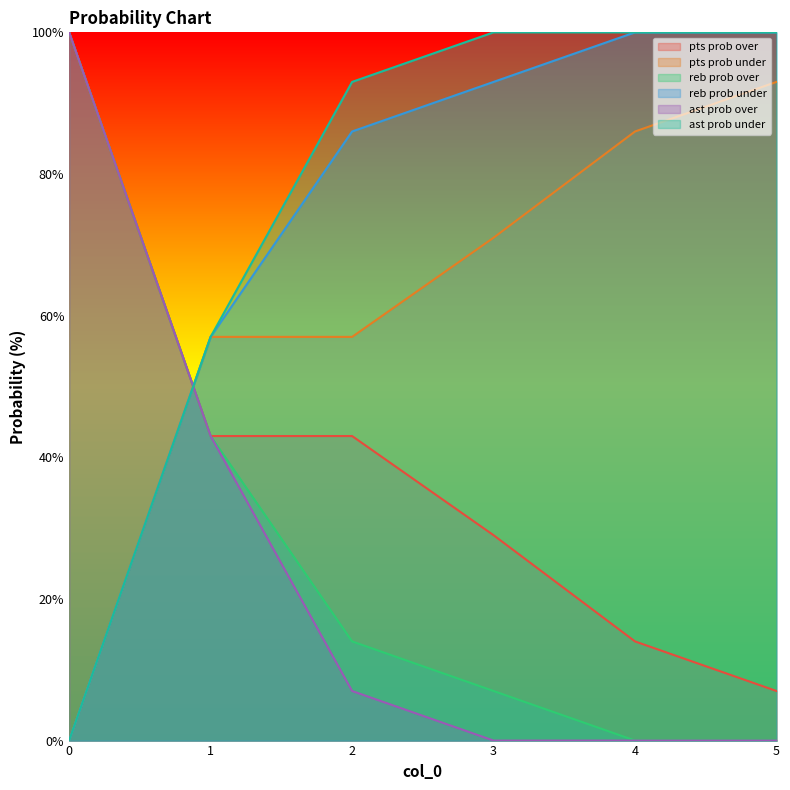

What is the spread (max minus min) of values at 3?

100